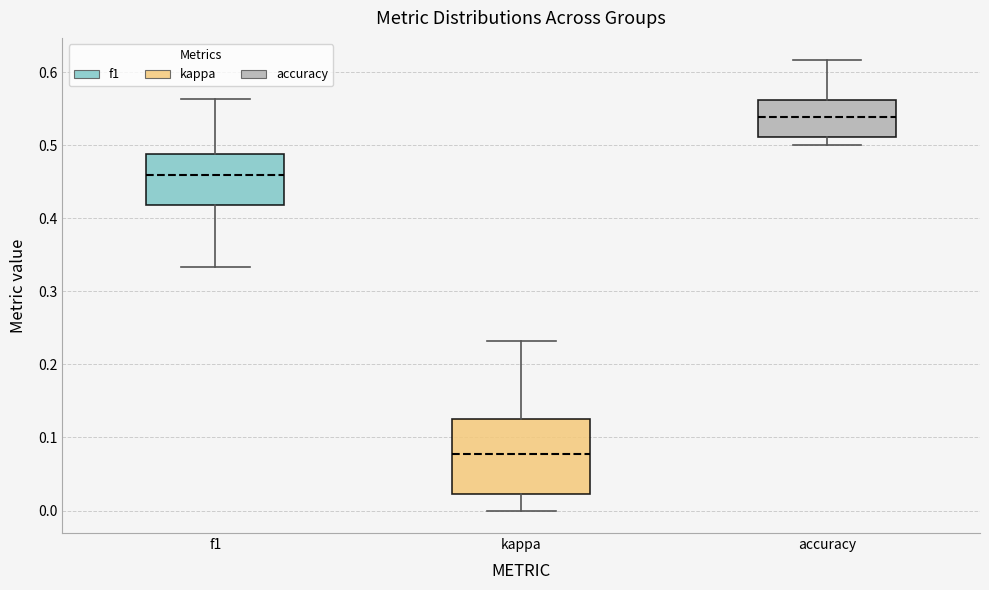

Which box's median line is the highest?

accuracy